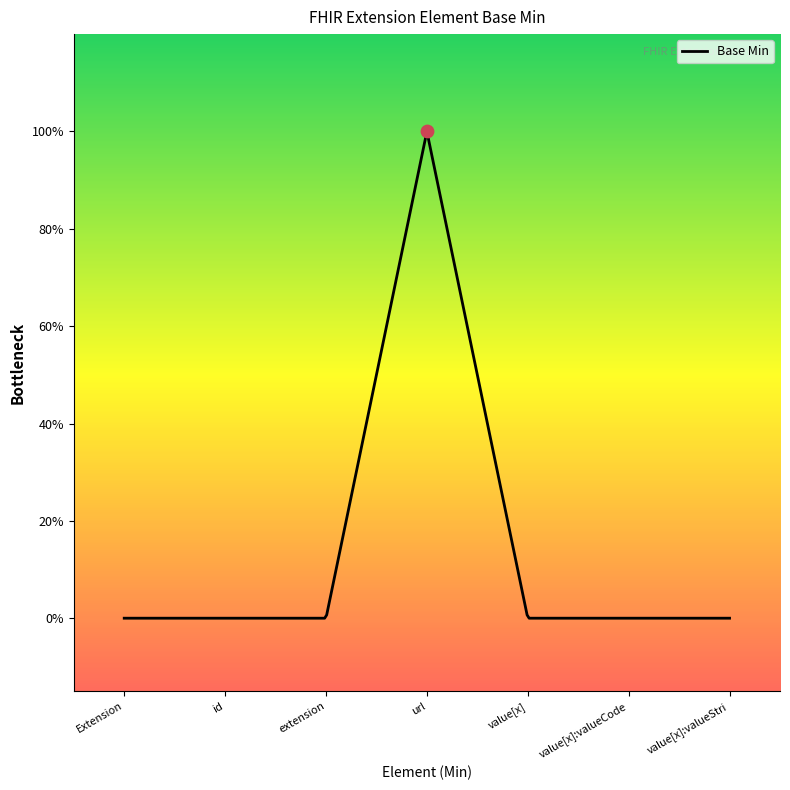

What is the change in value from Extension.url to Extension.value[x]:valueCodeableConcept?

-1